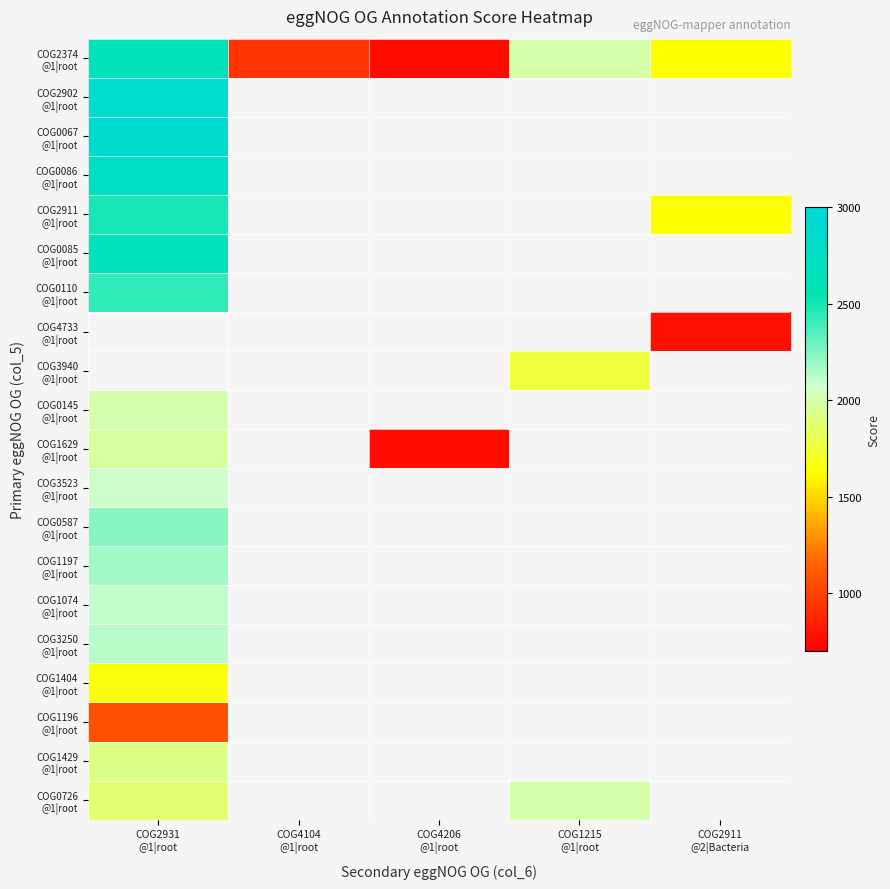

What is the sum of the COG2374 @1|root values at COG2911 @2|Bacteria and COG2931 @1|root?

4257.0